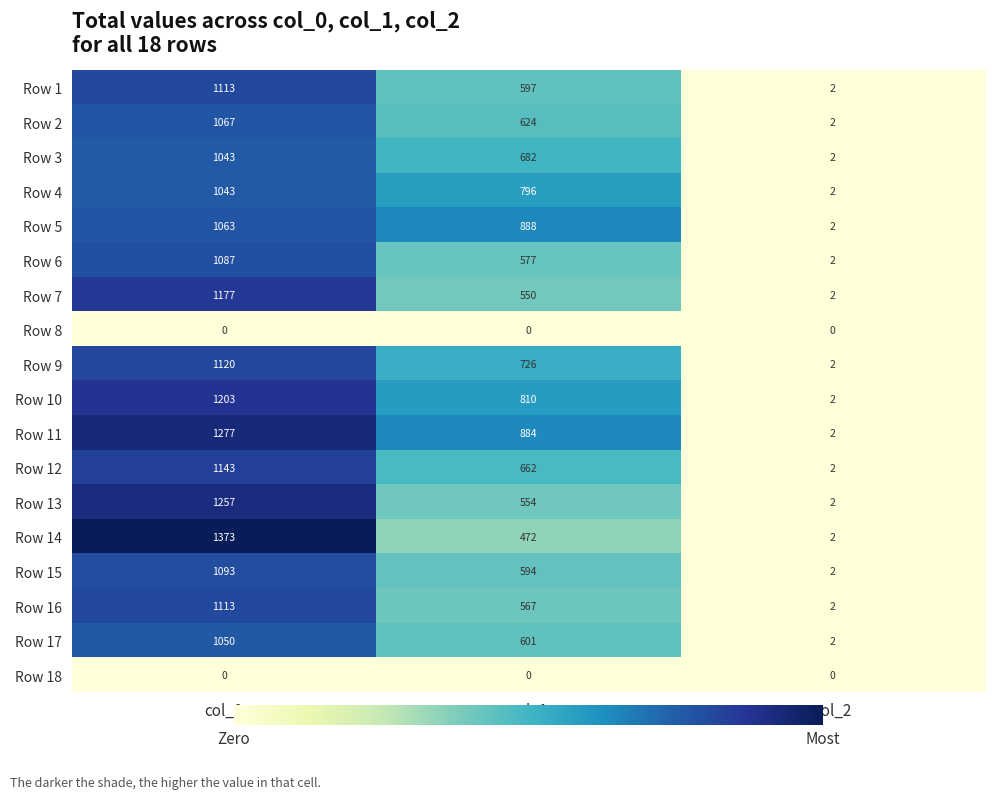

Count the number of data series in this chart.

18